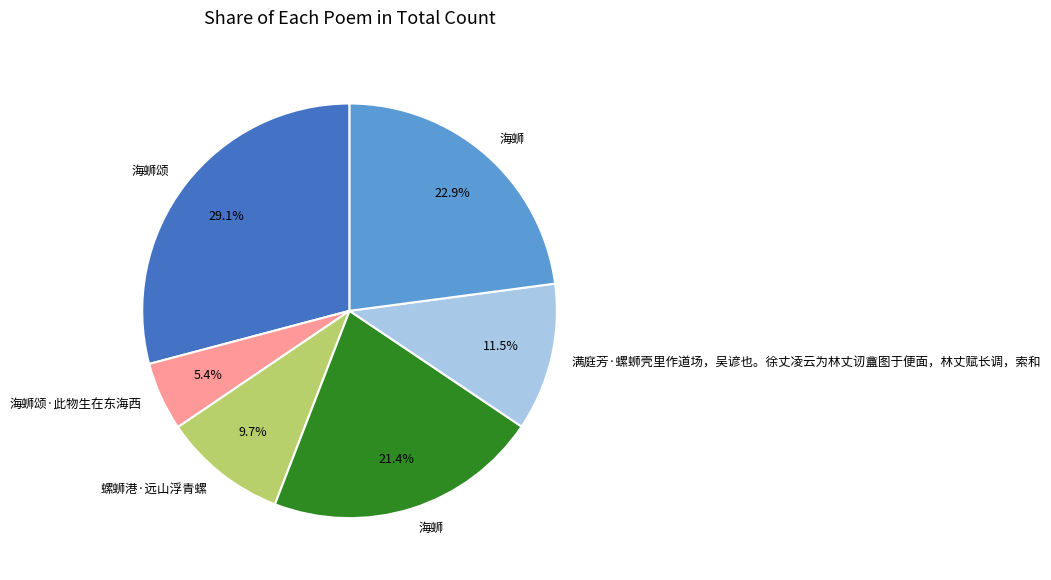

Is there a majority slice in this chart?

No